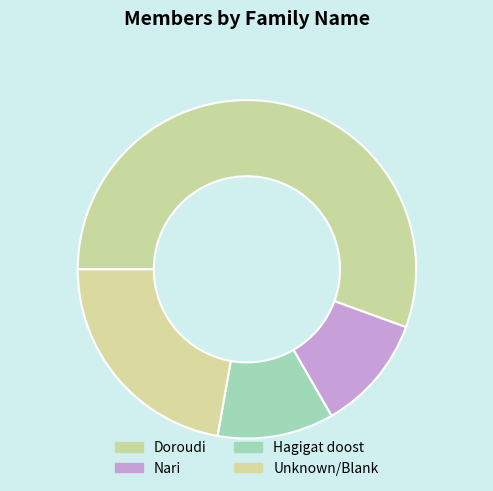

Count the number of slices in the pie.

4